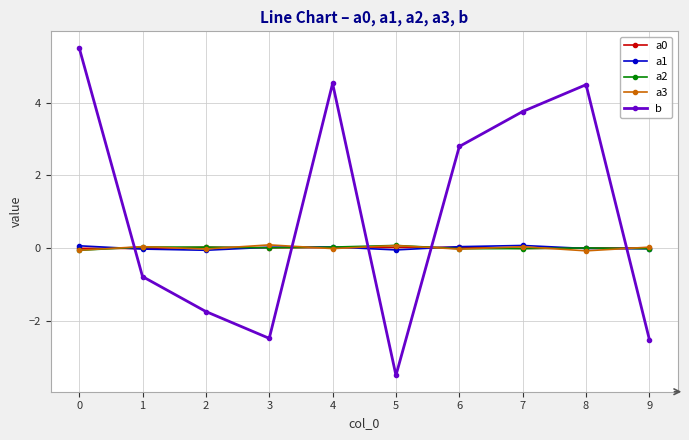

Which series has the largest total across all categories?

b